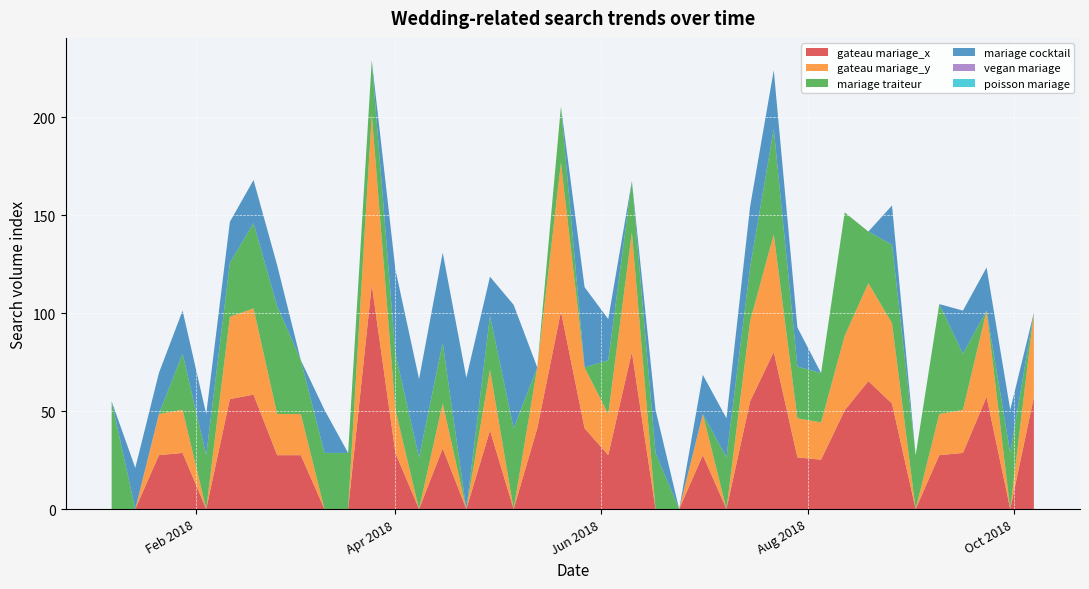

Reading left to right, what are all the values shown in this chart?

gateau mariage_x: 0.0	0.0	27.5	28.6	0.0	56.1	58.4	27.5	27.5	0.0	0.0	114.5	28.6	0.0	30.9	0.0	40.1	0.0	41.2	100.8	41.2	27.5	80.2	0.0	0.0	27.5	0.0	55.0	80.2	26.3	25.2	50.4	65.3	53.8	0.0	27.5	28.6	57.3	0.0	57.3
gateau mariage_y: 0.0	0.0	21.0	22.0	0.0	42.0	44.0	21.0	21.0	0.0	0.0	87.0	22.0	0.0	23.0	0.0	31.0	0.0	31.0	76.0	31.0	21.0	61.0	0.0	0.0	21.0	0.0	41.0	60.0	20.0	19.0	38.0	50.0	41.0	0.0	21.0	22.0	44.0	0.0	43.0
mariage traiteur: 55.0	0.0	0.0	28.6	27.5	27.5	43.5	55.0	27.5	28.6	28.6	27.5	28.6	26.3	30.9	0.0	27.5	41.2	0.0	28.6	0.0	27.5	26.3	28.6	0.0	0.0	26.3	27.5	53.8	26.3	25.2	63.0	26.3	40.1	27.5	56.1	28.6	0.0	28.6	0.0
mariage cocktail: 0.0	21.0	21.0	22.0	21.0	21.0	22.0	21.0	0.0	22.0	0.0	0.0	43.0	40.0	46.0	67.0	20.0	63.0	0.0	0.0	41.0	21.0	0.0	22.0	0.0	20.0	20.0	31.0	30.0	20.0	0.0	0.0	0.0	20.0	0.0	0.0	22.0	22.0	22.0	0.0
vegan mariage: 0.0	0.0	0.0	0.0	0.0	0.0	0.0	0.0	0.0	0.0	0.0	0.0	0.0	0.0	0.0	0.0	0.0	0.0	0.0	0.0	0.0	0.0	0.0	0.0	0.0	0.0	0.0	0.0	0.0	0.0	0.0	0.0	0.0	0.0	0.0	0.0	0.0	0.0	0.0	0.0
poisson mariage: 0.0	0.0	0.0	0.0	0.0	0.0	0.0	0.0	0.0	0.0	0.0	0.0	0.0	0.0	0.0	0.0	0.0	0.0	0.0	0.0	0.0	0.0	0.0	0.0	0.0	0.0	0.0	0.0	0.0	0.0	0.0	0.0	0.0	0.0	0.0	0.0	0.0	0.0	0.0	0.0